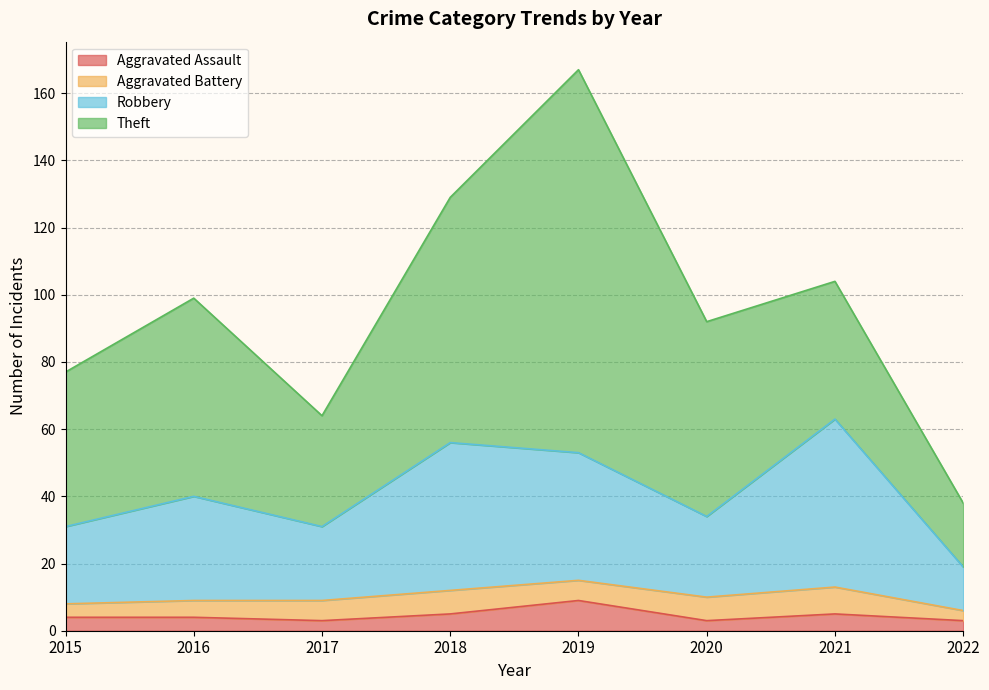

Is the value of Robbery at 2017 greater than the value of Aggravated Assault at 2019?

Yes